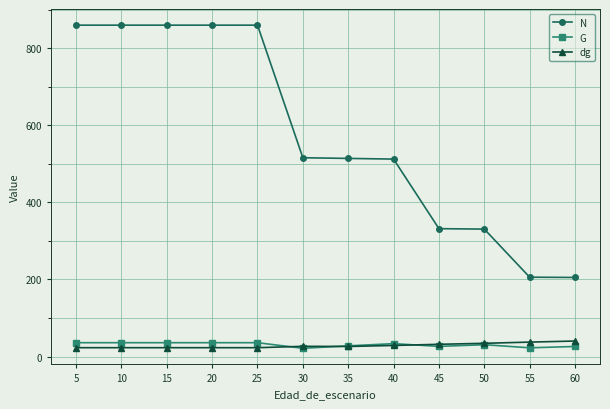

What is the maximum value shown in the chart?

859.4